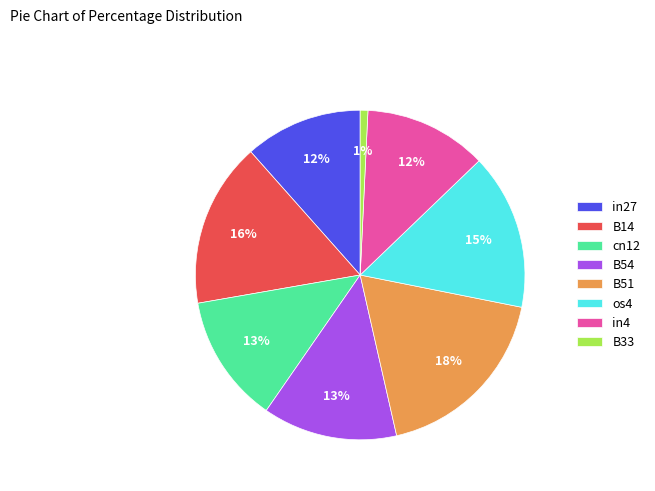

How many segments does this pie chart have?

8